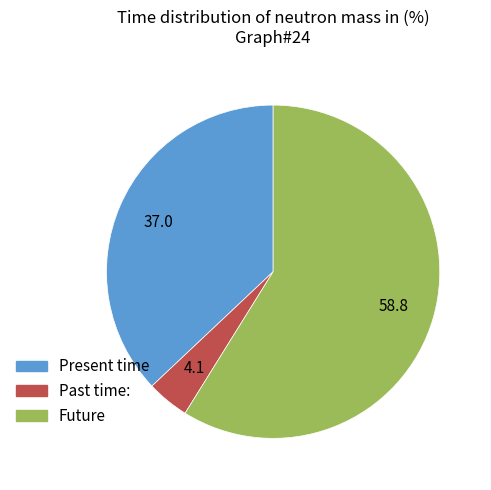

Is it true that Present time is 50% of the pie?

False